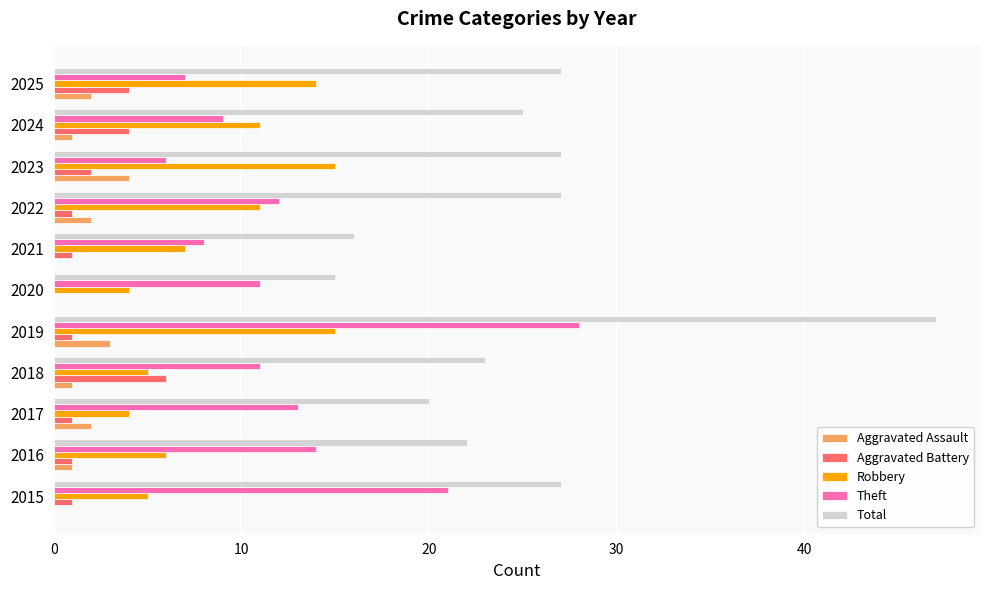

What is the sum of the Total values at 2024 and 2022?

52